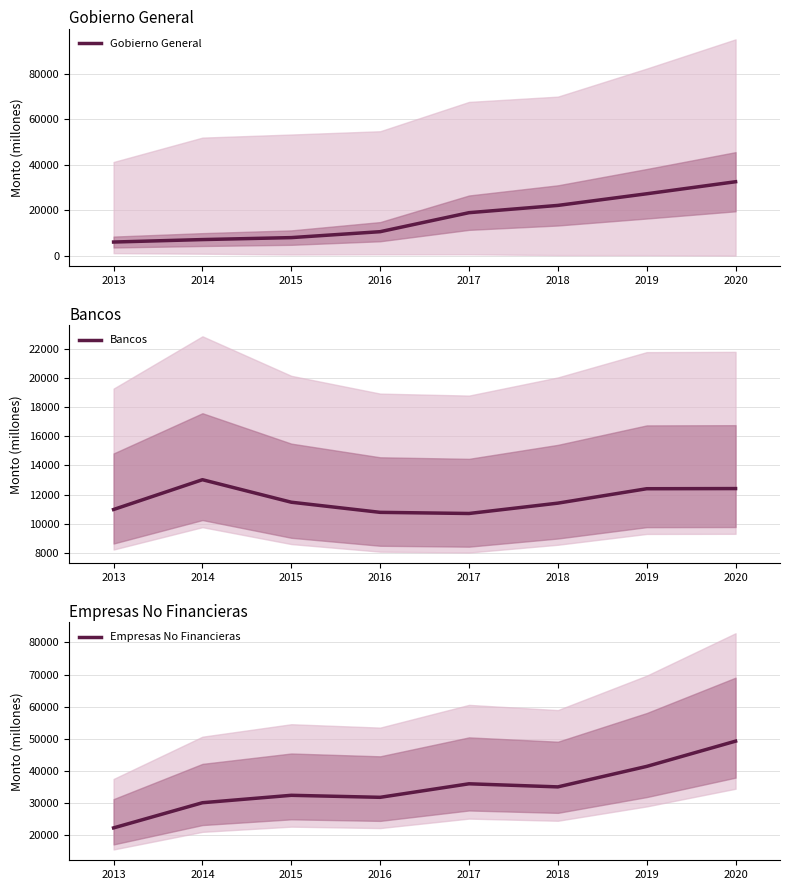

At which category does Empresas No Financieras reach its first local peak?

2015